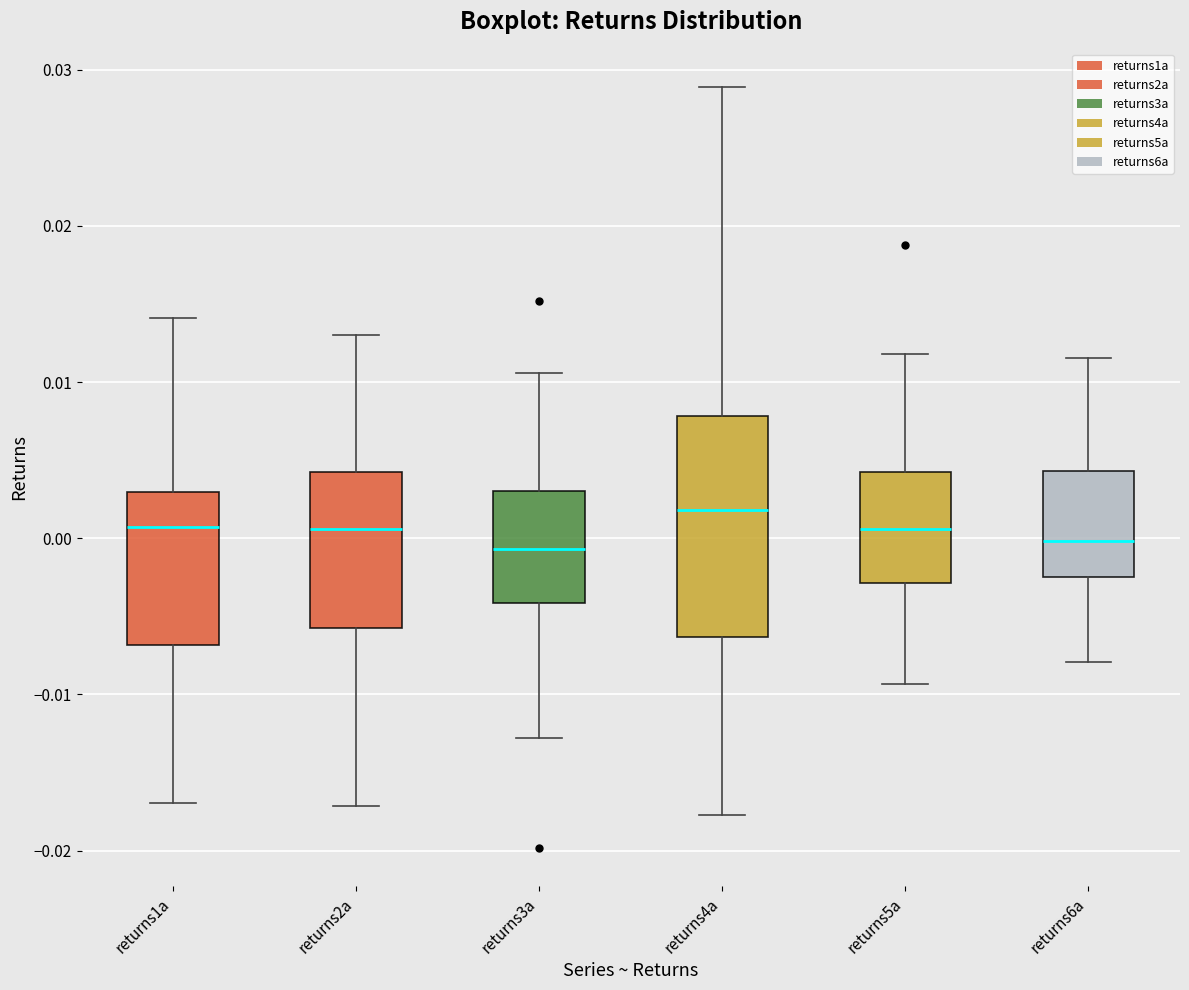

Reading left to right, read every box against the y-axis: the position of its median line, the range the box covers, and the ends of its whiskers. The values are not printed on the chart, so give them approximately, as read against the axis.

returns1a: median 0.001, box -0.007 to 0.003, whiskers -0.017 to 0.014
returns2a: median 0.001, box -0.006 to 0.004, whiskers -0.017 to 0.013
returns3a: median -0.001, box -0.004 to 0.003, whiskers -0.013 to 0.011
returns4a: median 0.002, box -0.006 to 0.008, whiskers -0.018 to 0.029
returns5a: median 0.001, box -0.003 to 0.004, whiskers -0.009 to 0.012
returns6a: median 0.000, box -0.002 to 0.004, whiskers -0.008 to 0.012